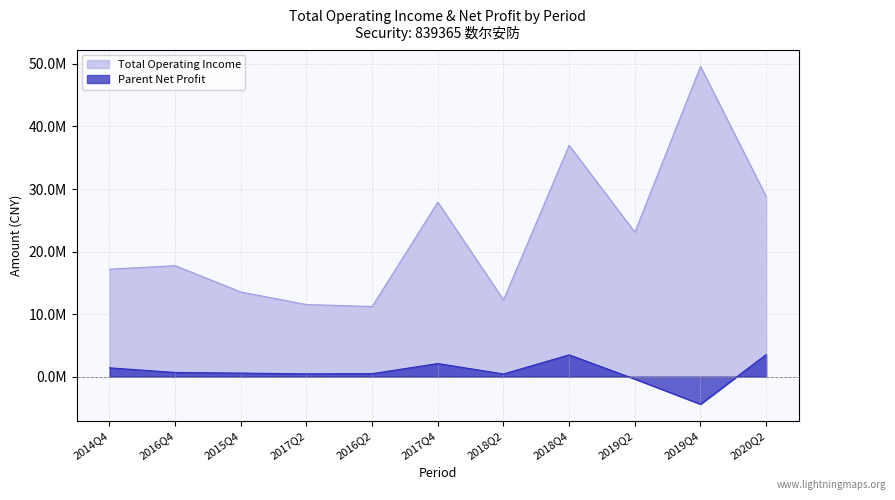

True or false: TOTAL_OPERATE_INCOME has a value of 23792912.0 at 2014Q4.

False